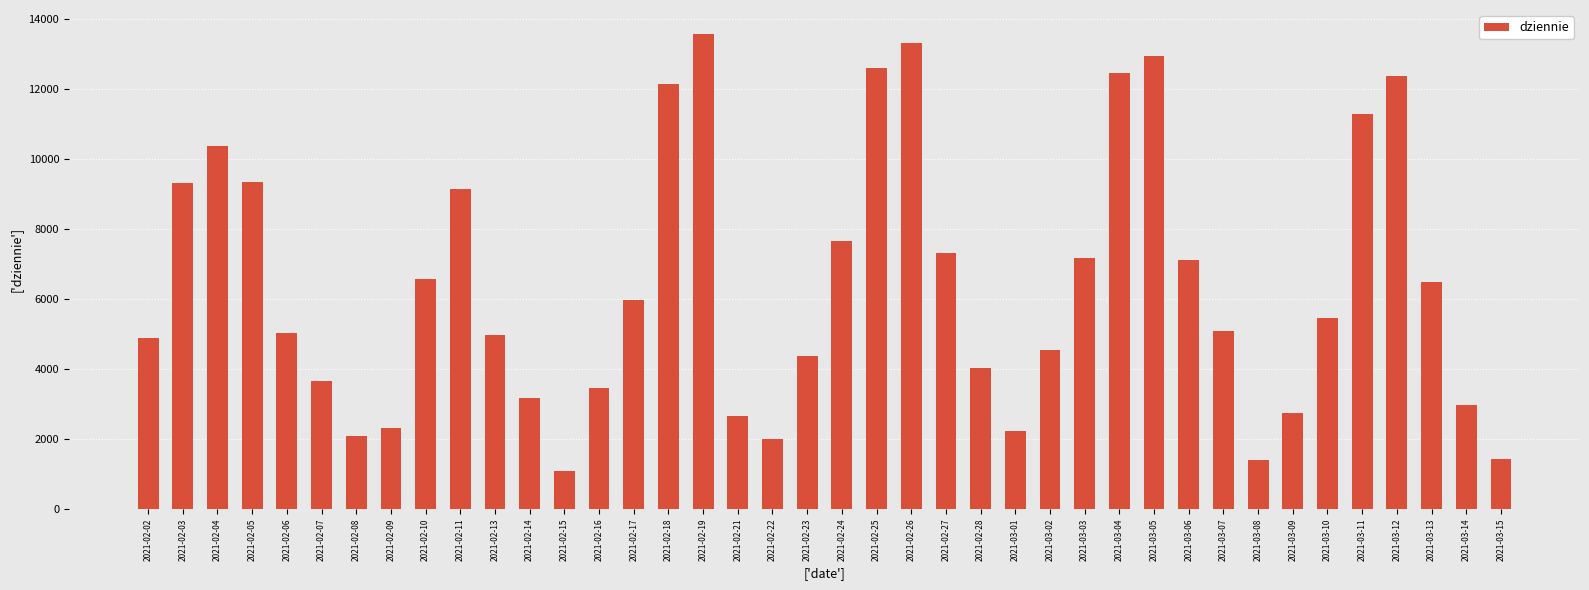

What is the label of the 4th bar from the right?

2021-03-12